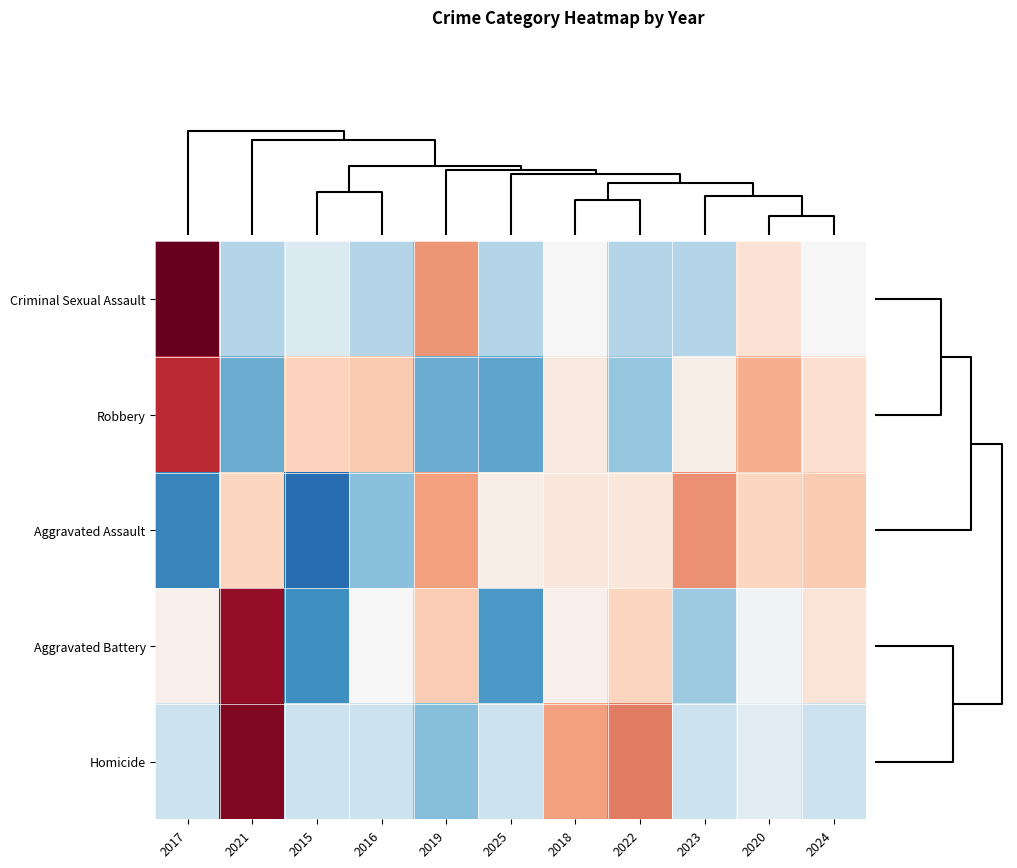

Reading left to right, extract all data points from this chart.

Criminal Sexual Assault: 2017=2.6	2021=-0.7	2015=-0.4	2016=-0.7	2019=1.1	2025=-0.7	2018=0.0	2022=-0.7	2023=-0.7	2020=0.4	2024=0.0
Robbery: 2017=1.9	2021=-1.2	2015=0.6	2016=0.7	2019=-1.2	2025=-1.3	2018=0.2	2022=-1.0	2023=0.1	2020=0.9	2024=0.4
Aggravated Assault: 2017=-1.7	2021=0.5	2015=-1.9	2016=-1.1	2019=1.0	2025=0.2	2018=0.3	2022=0.3	2023=1.1	2020=0.5	2024=0.7
Aggravated Battery: 2017=0.1	2021=2.2	2015=-1.5	2016=0.0	2019=0.6	2025=-1.4	2018=0.1	2022=0.5	2023=-0.9	2020=-0.1	2024=0.3
Homicide: 2017=-0.5	2021=2.3	2015=-0.5	2016=-0.5	2019=-1.1	2025=-0.5	2018=1.0	2022=1.3	2023=-0.5	2020=-0.3	2024=-0.5